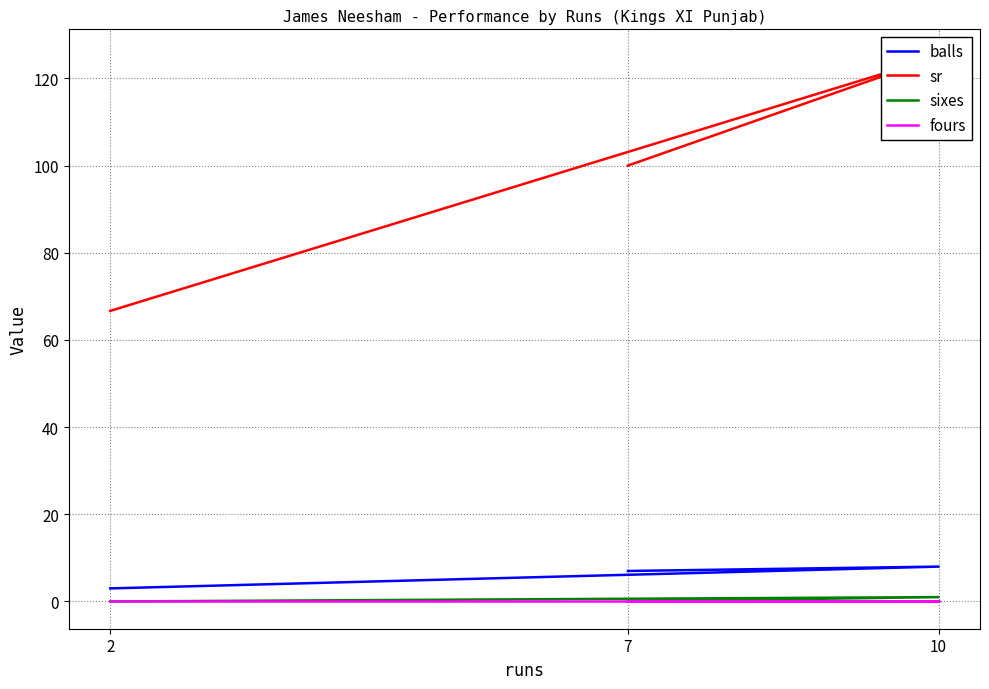

Which series has the widest spread of values?

sr